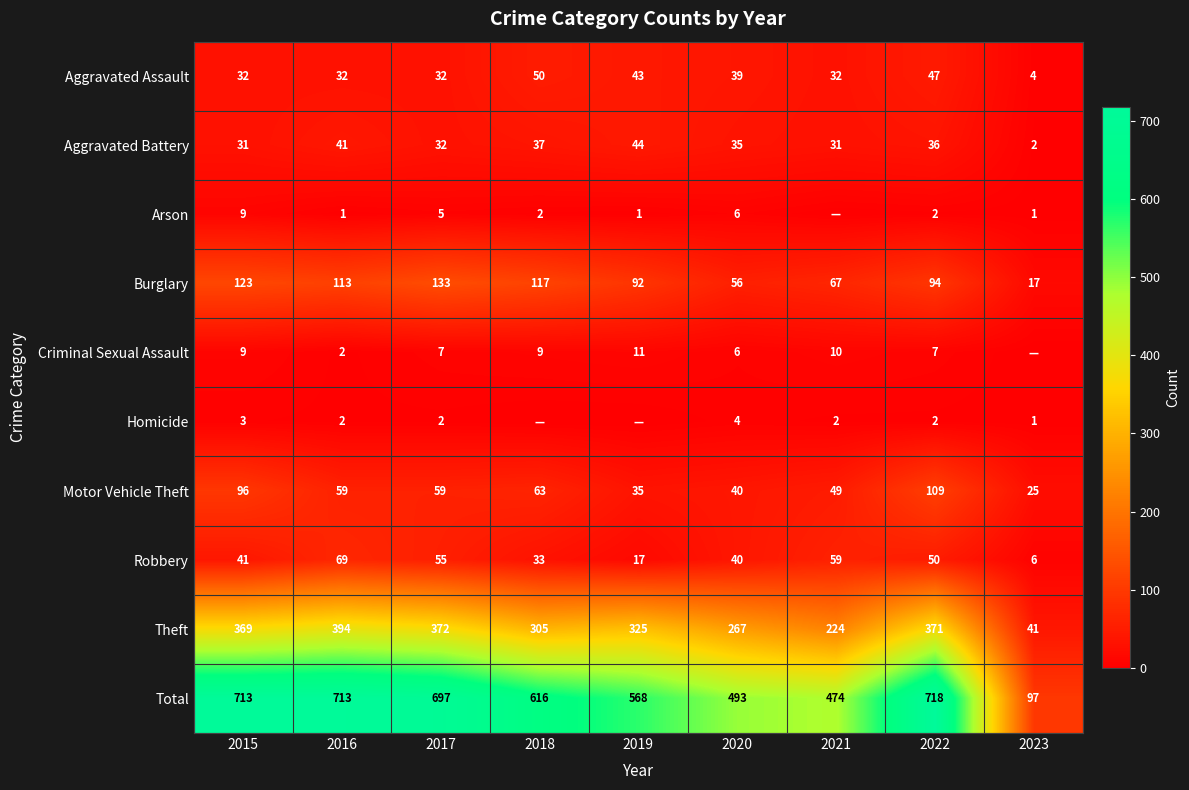

At which label does Aggravated Battery reach its peak?

2019